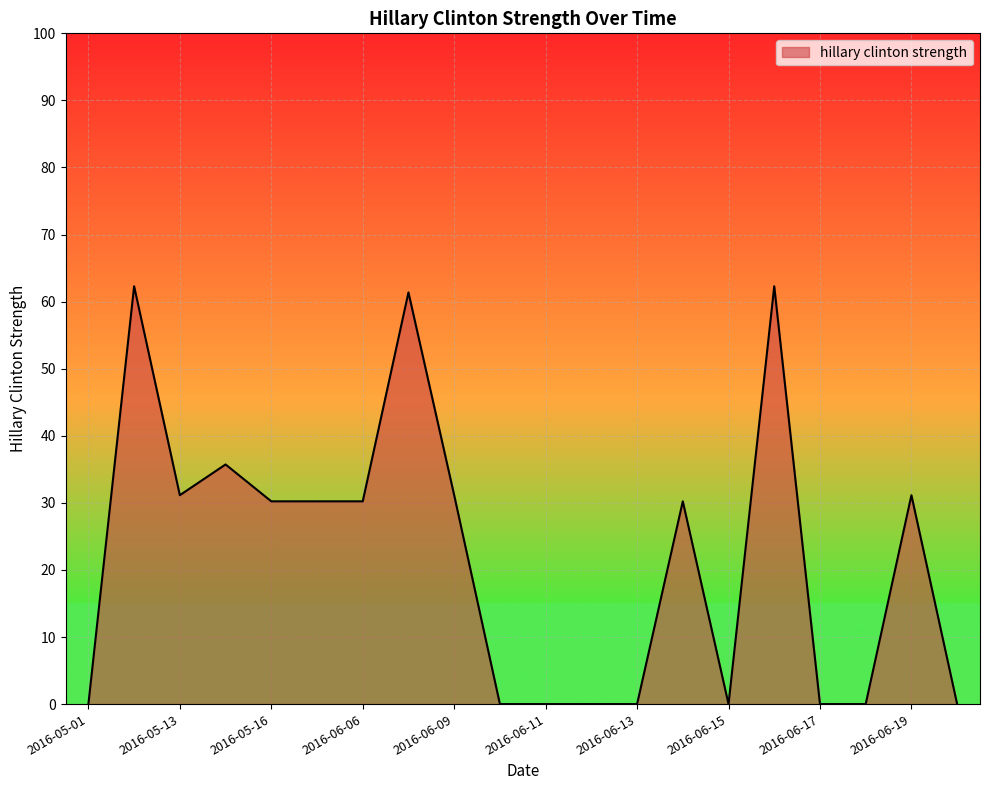

Reading left to right, what are all the values shown in this chart?

0.0	62.3	31.1	35.7	30.2	30.2	30.2	61.4	31.1	0.0	0.0	0.0	0.0	30.2	0.0	62.3	0.0	0.0	31.1	0.0